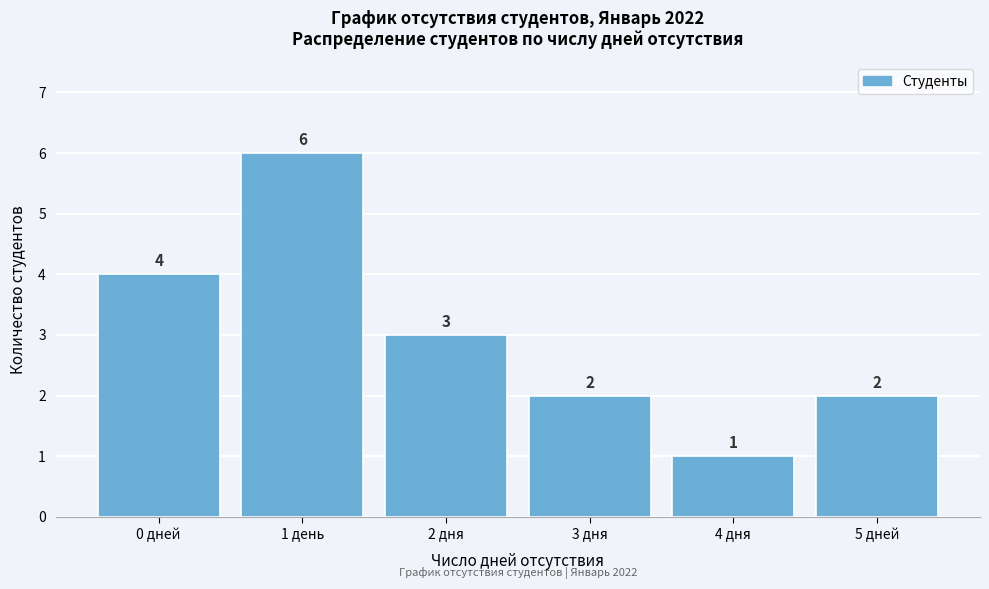

Reading left to right, extract all data points from this chart.

0 дней=4	1 день=6	2 дня=3	3 дня=2	4 дня=1	5 дней=2